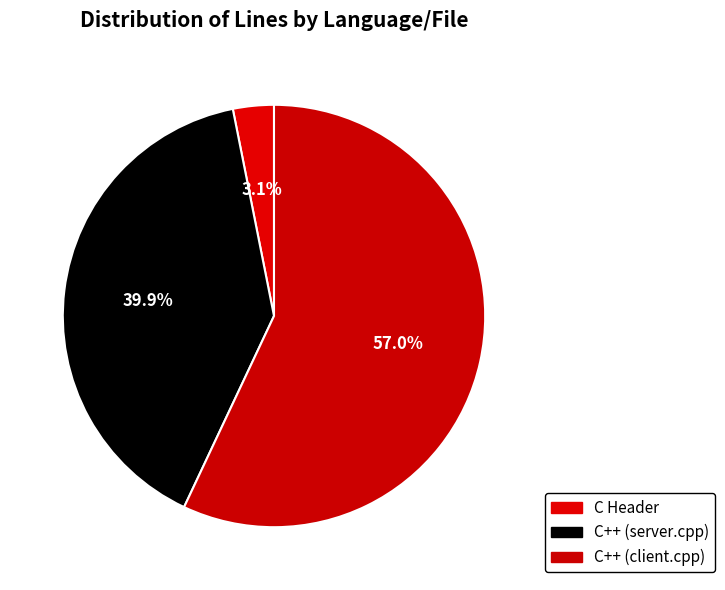

To the nearest percent, what is the difference between the largest and smallest slice percentages?

54%